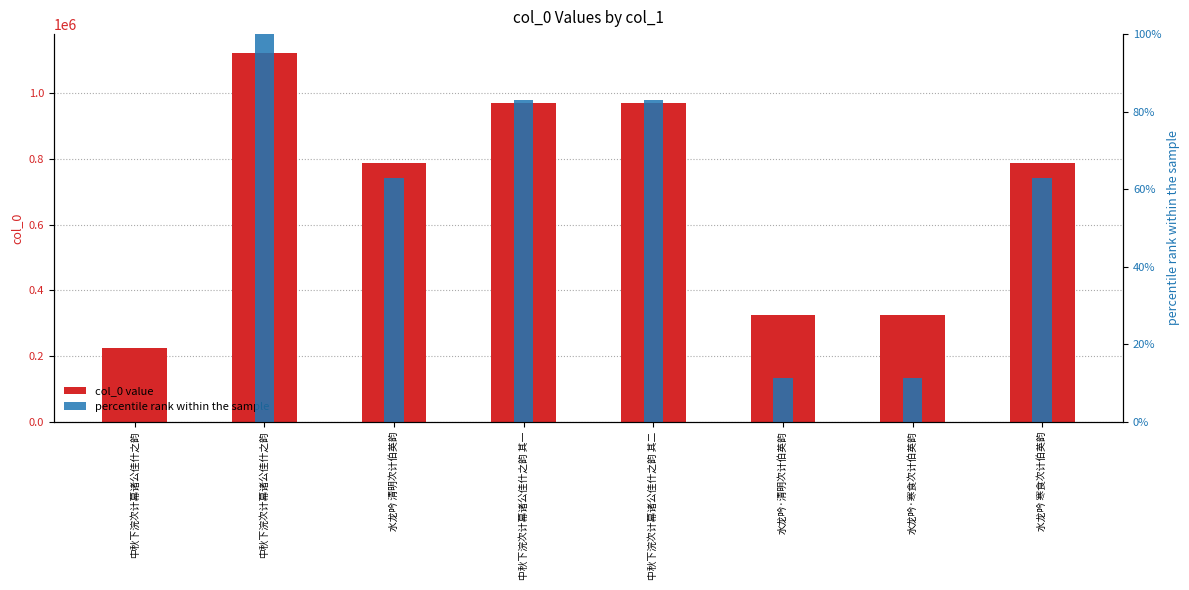

What is the highest value of the col_0 series?

1123533.0